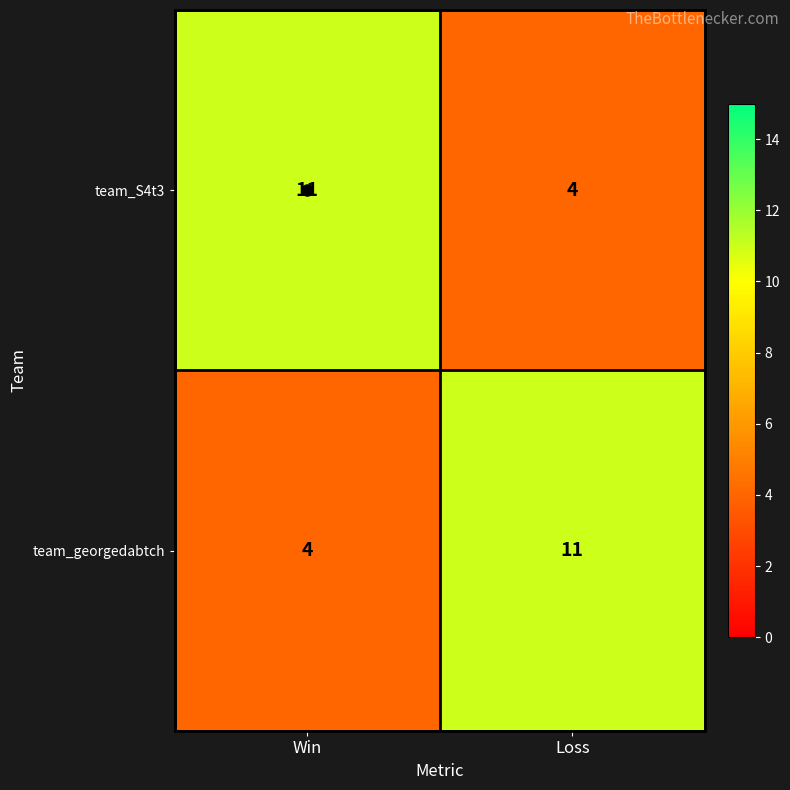

How many data points does each series have?

2